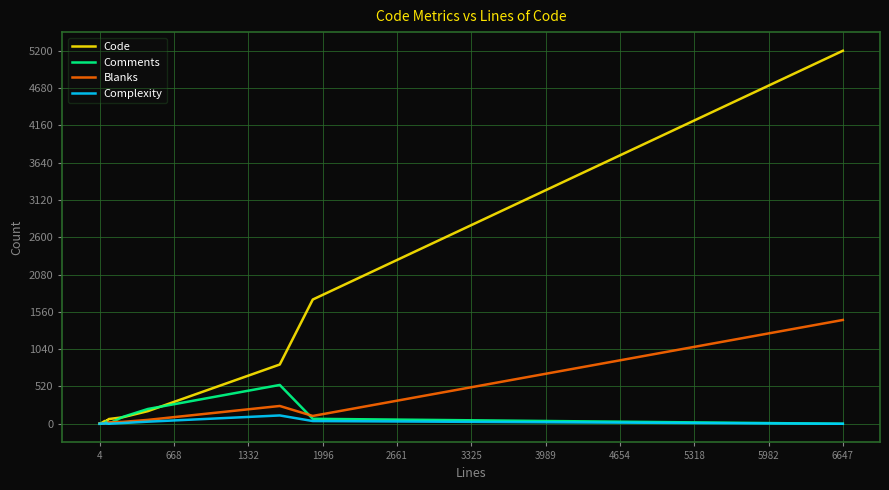

What is the maximum value for Blanks?

1447